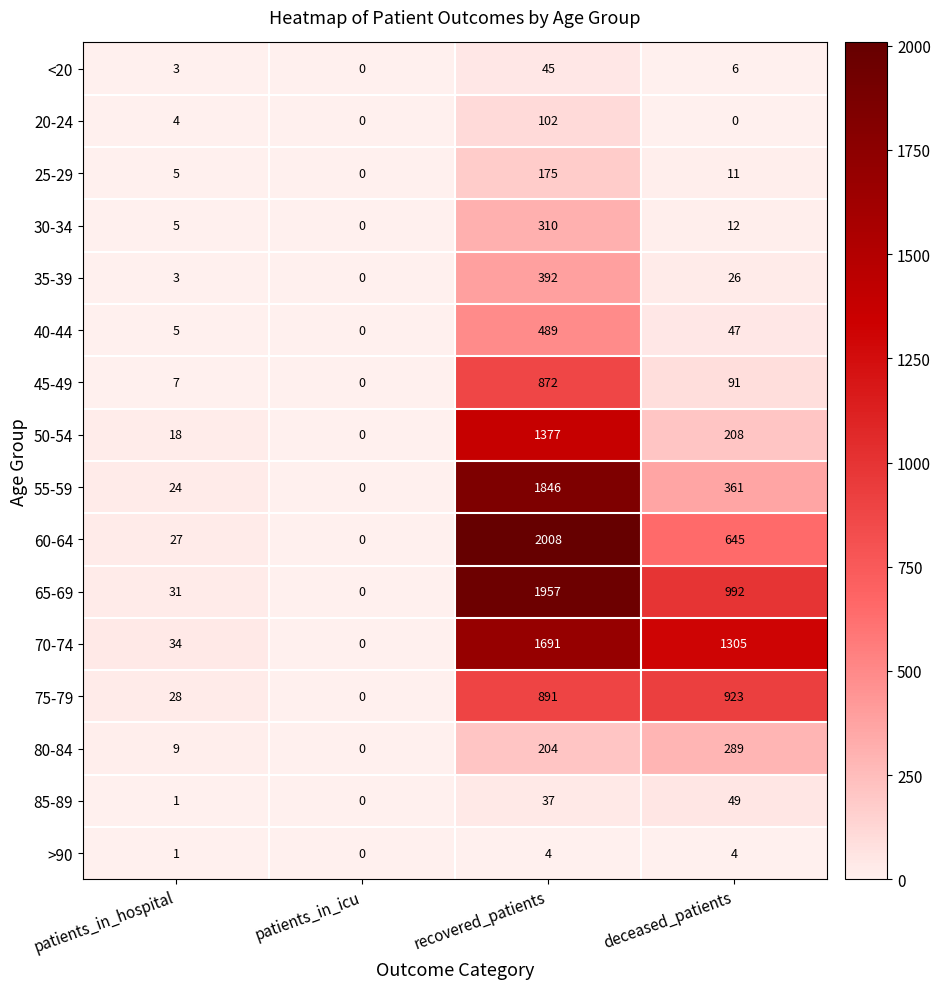

What is the maximum value shown in the chart?

2008